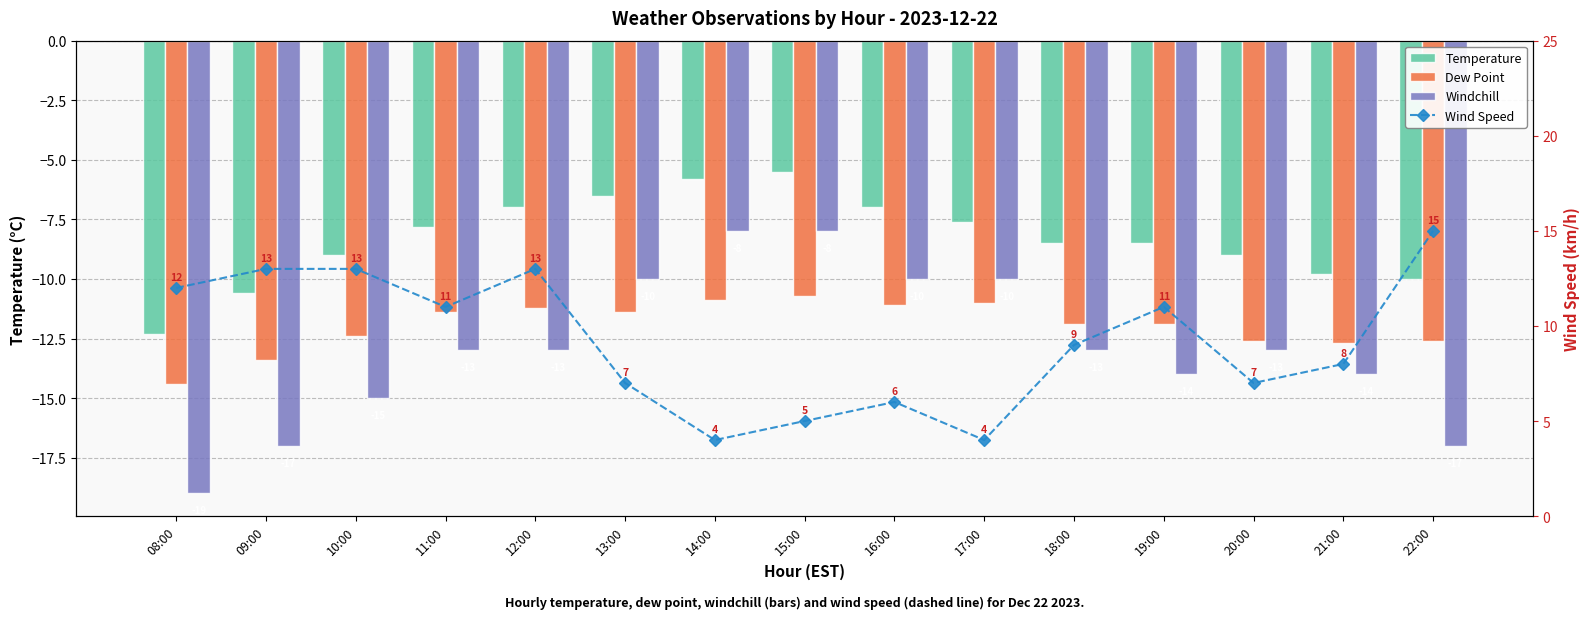

How many data points in Temperature are less than -8?

8